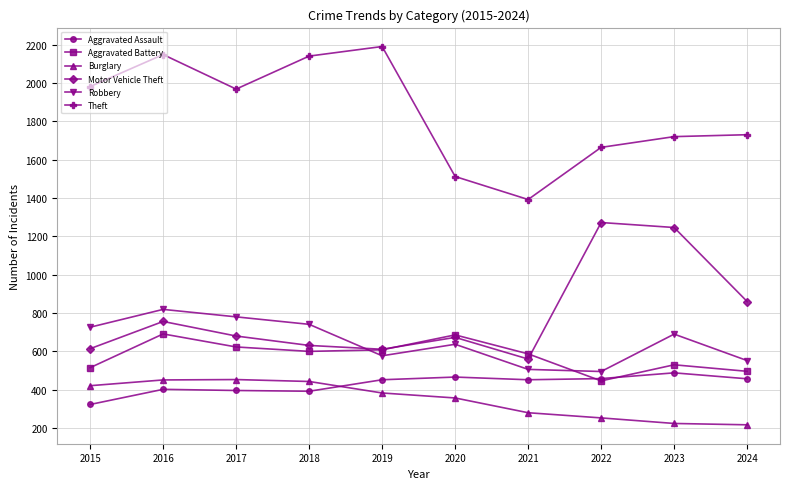

At which label is Theft closest to 1791?

2024